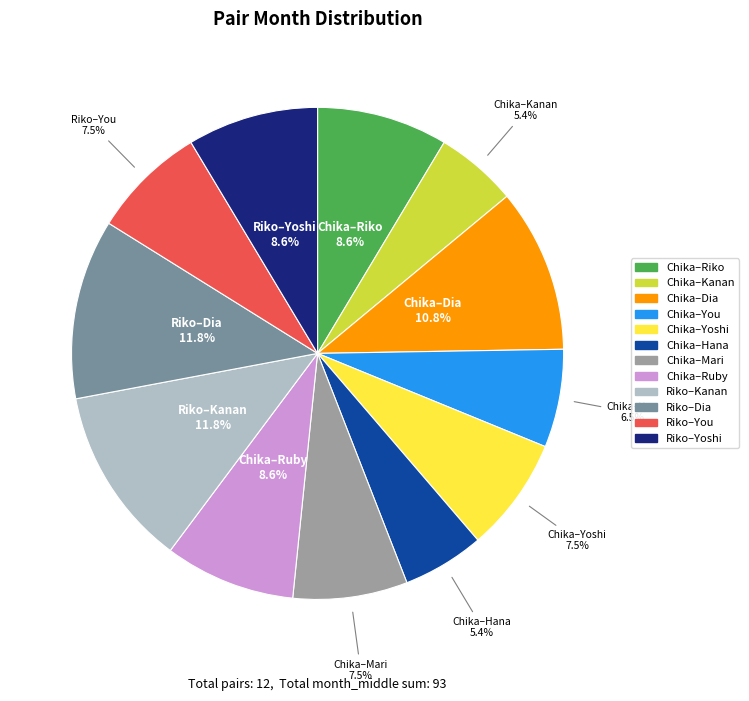

Does any single category account for the majority?

No